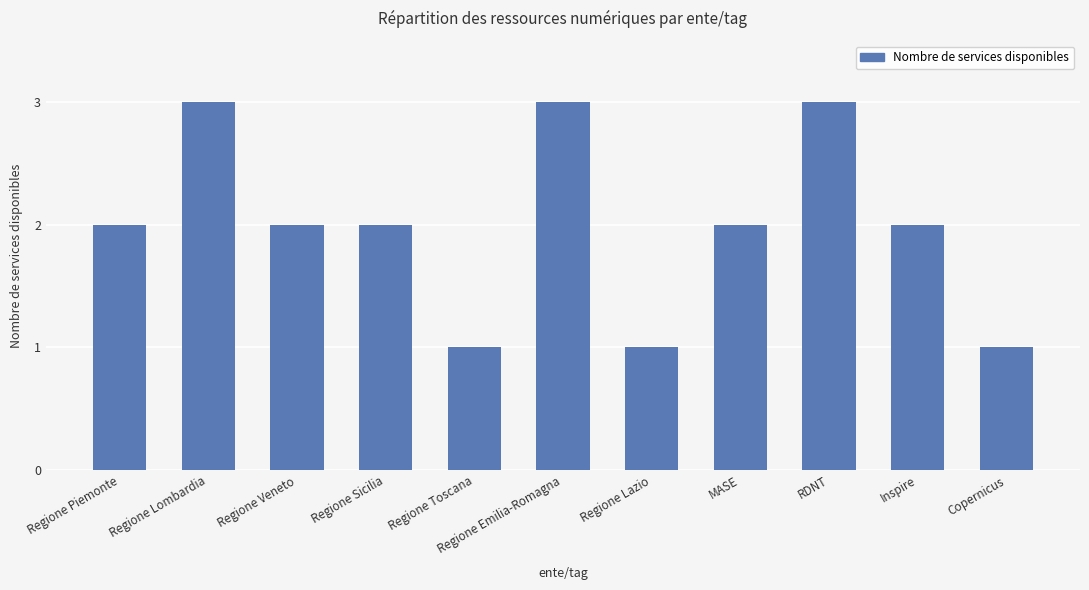

What is the sum of the values at Regione Lazio and Copernicus?

2